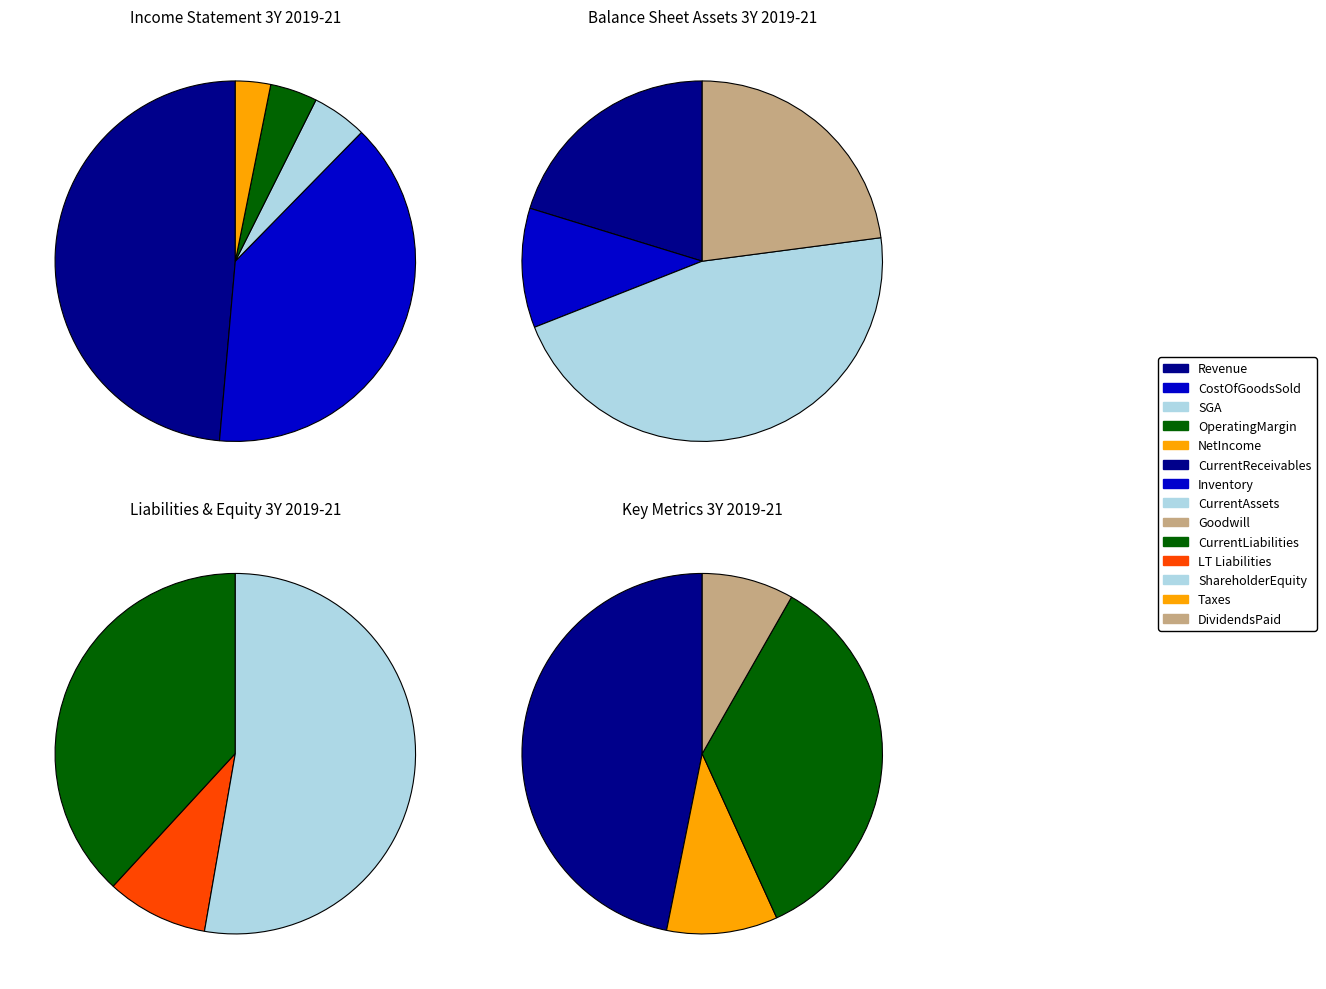

The Goodwill slice represents 1% of the pie. True or false?

False